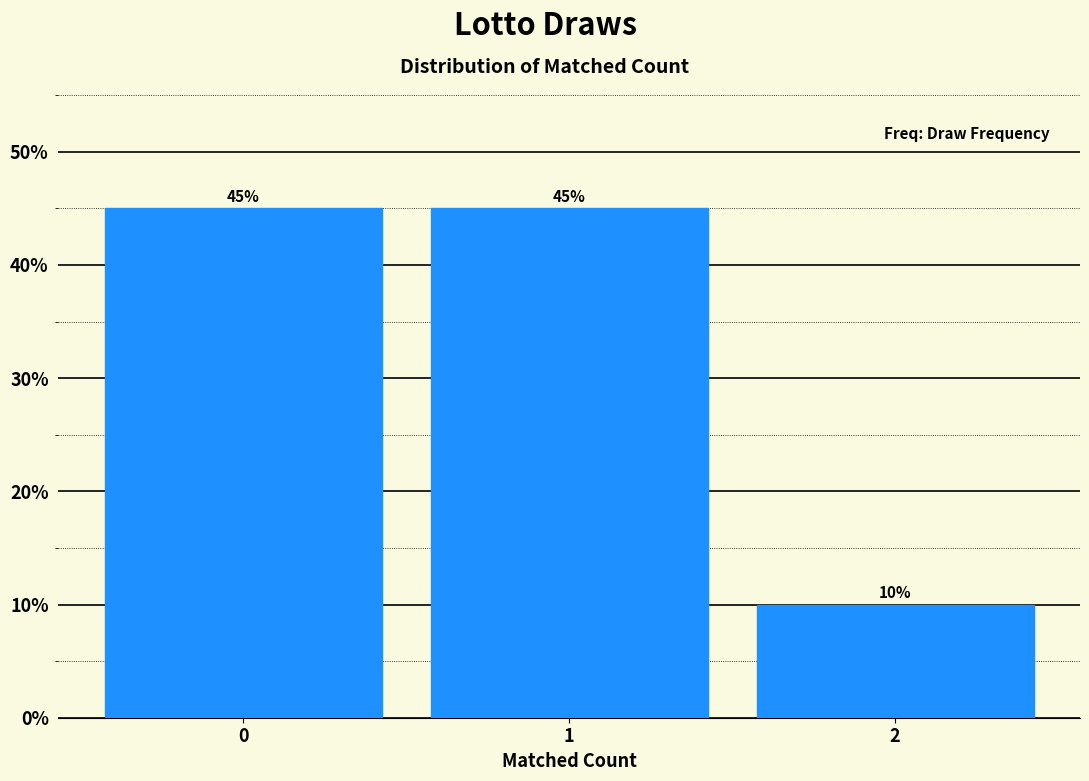

Reading right to left, transcribe all the data shown in this chart.

10	45	45